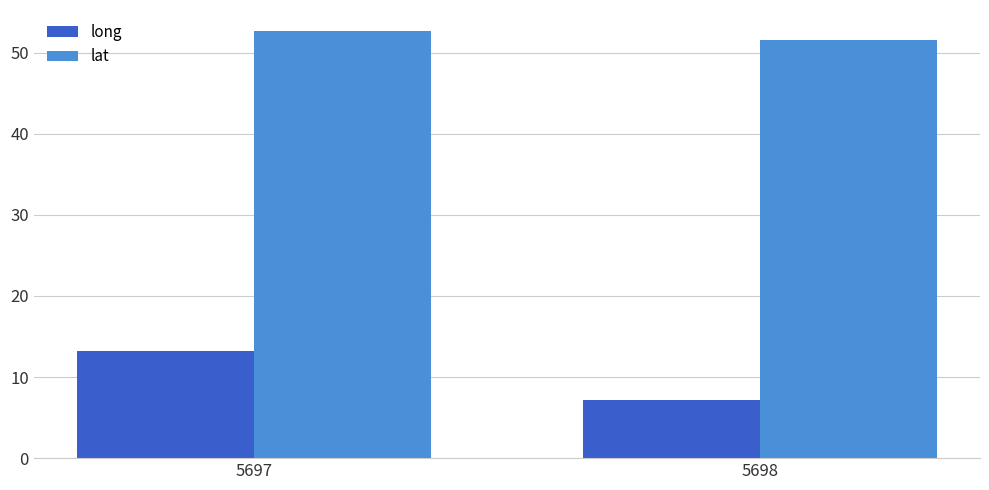

What is the value of the lat bar at the 1st from the left?

52.6